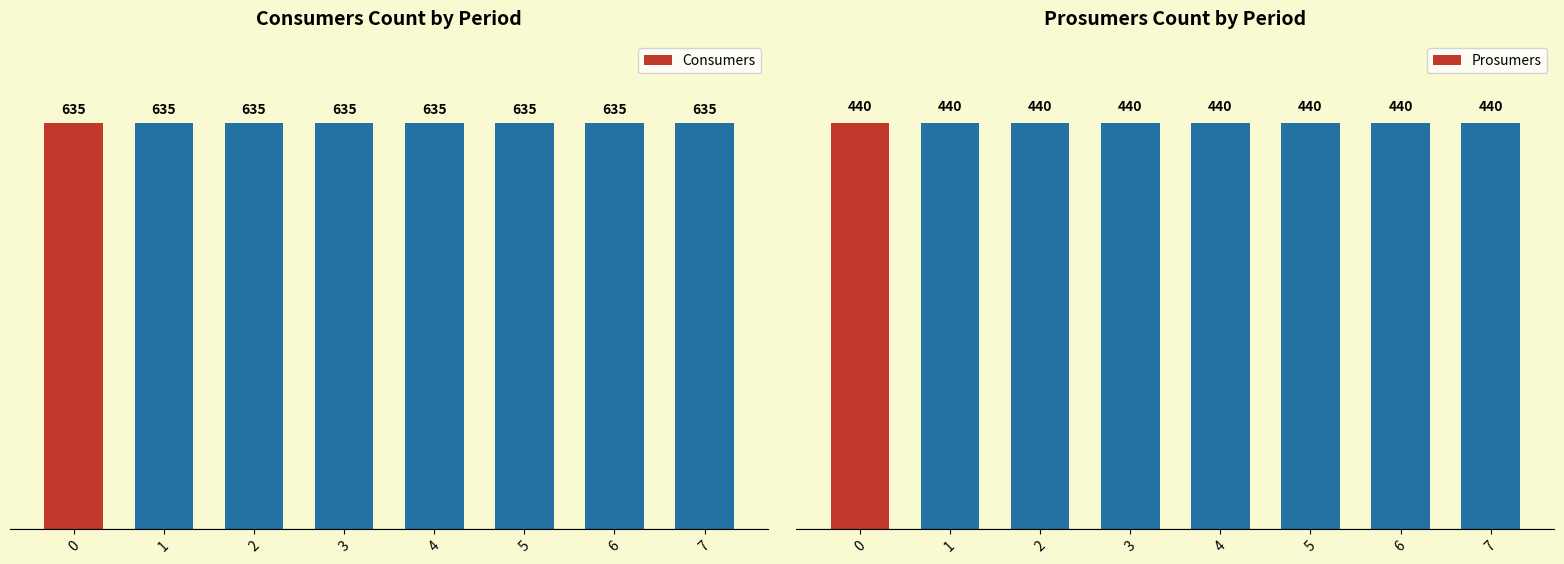

Which series has the largest range (max minus min)?

Consumers